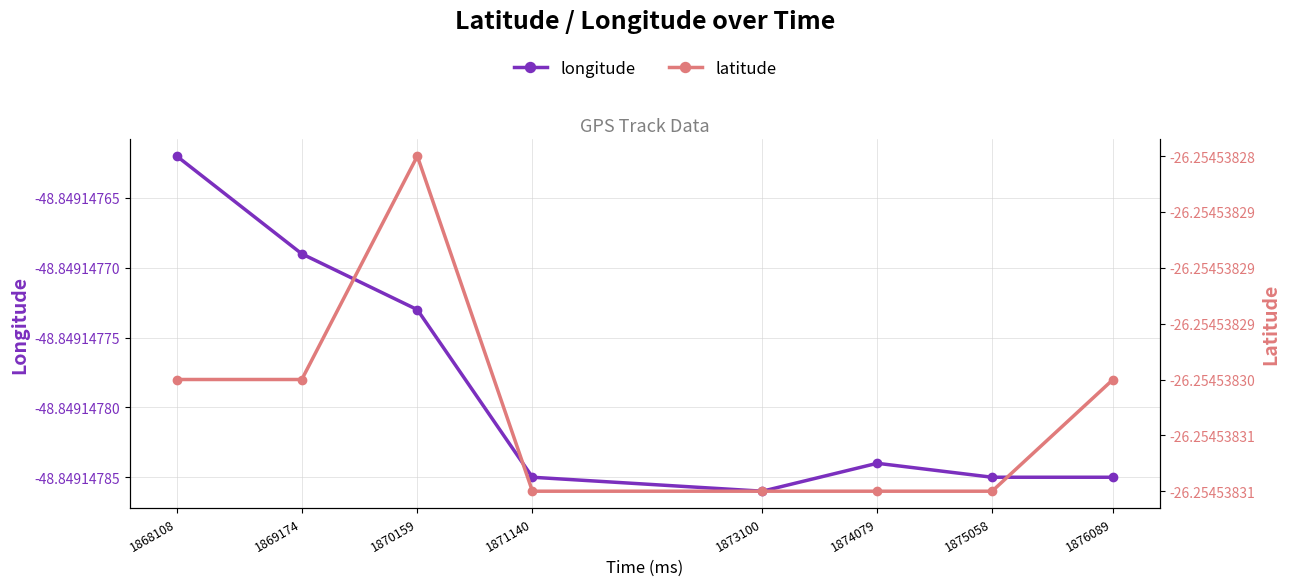

List the labels in order of latitude value, largest first.

1870159, 1868108, 1869174, 1876089, 1871140, 1873100, 1874079, 1875058